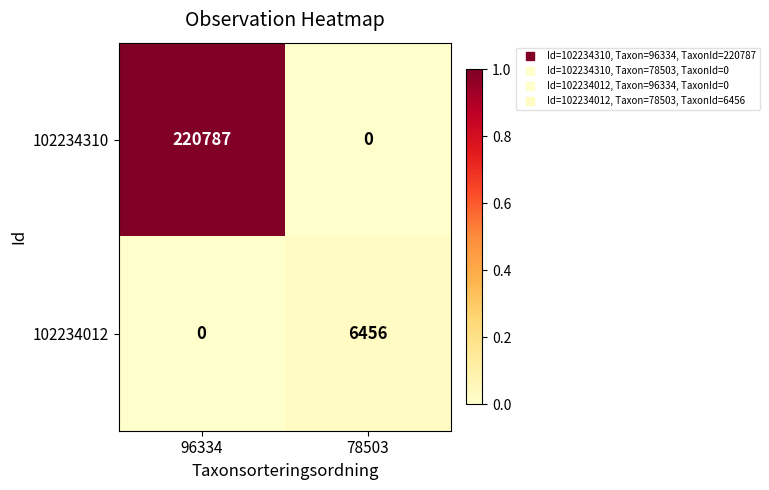

Between 96334 and 78503, which series saw the biggest shift?

102234310